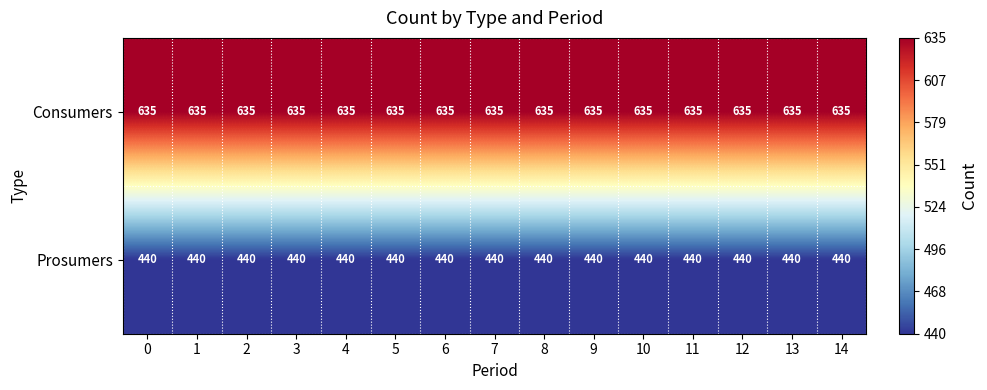

Is it true that Prosumers equals 440 at 6?

True